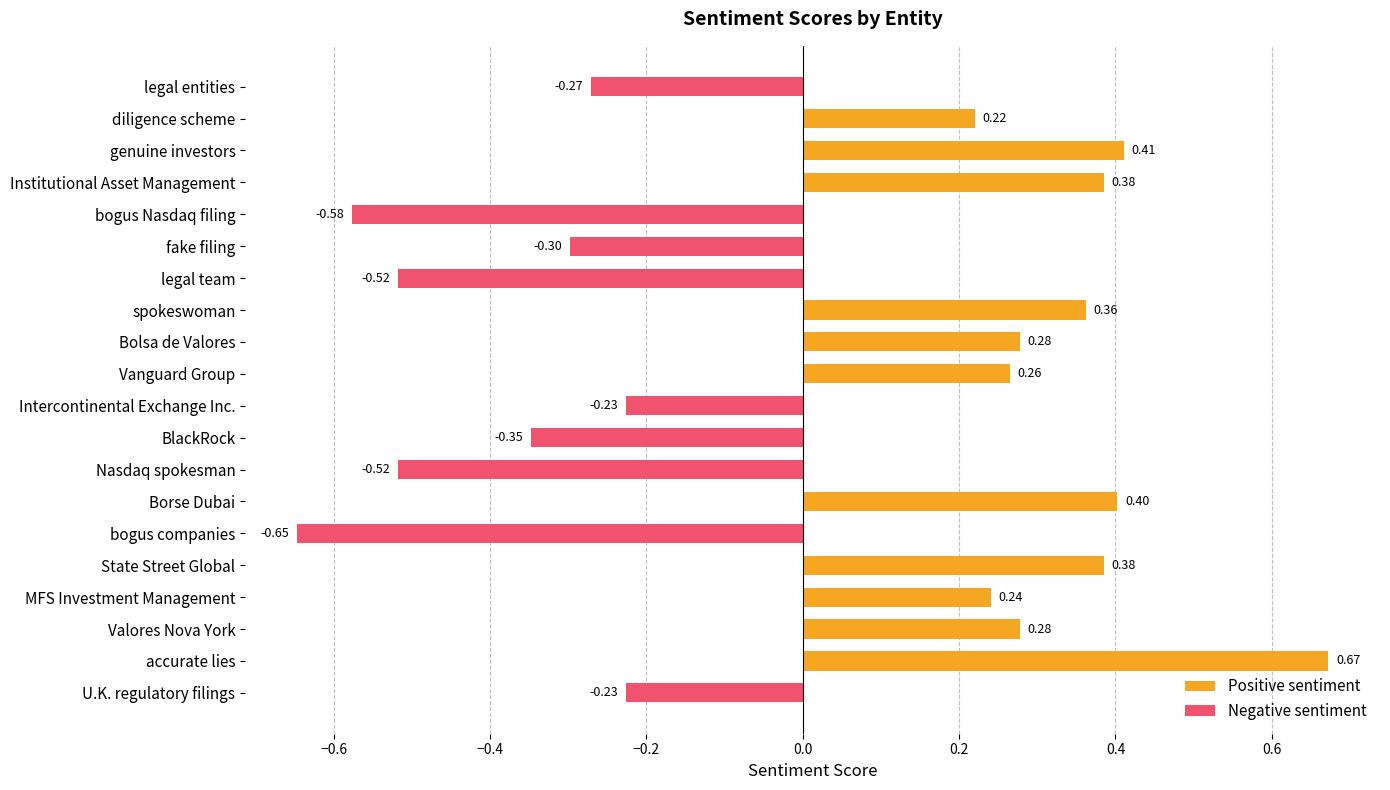

How many groups of bars are there?

20